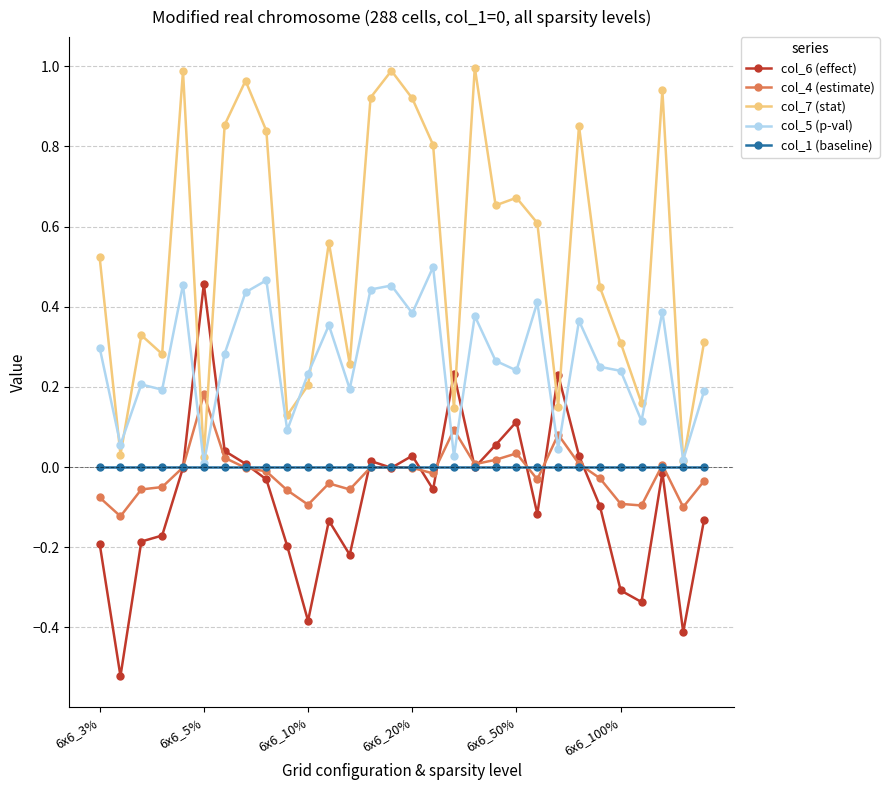

True or false: col_4 (estimate) has more than 0 interior local peaks.

True